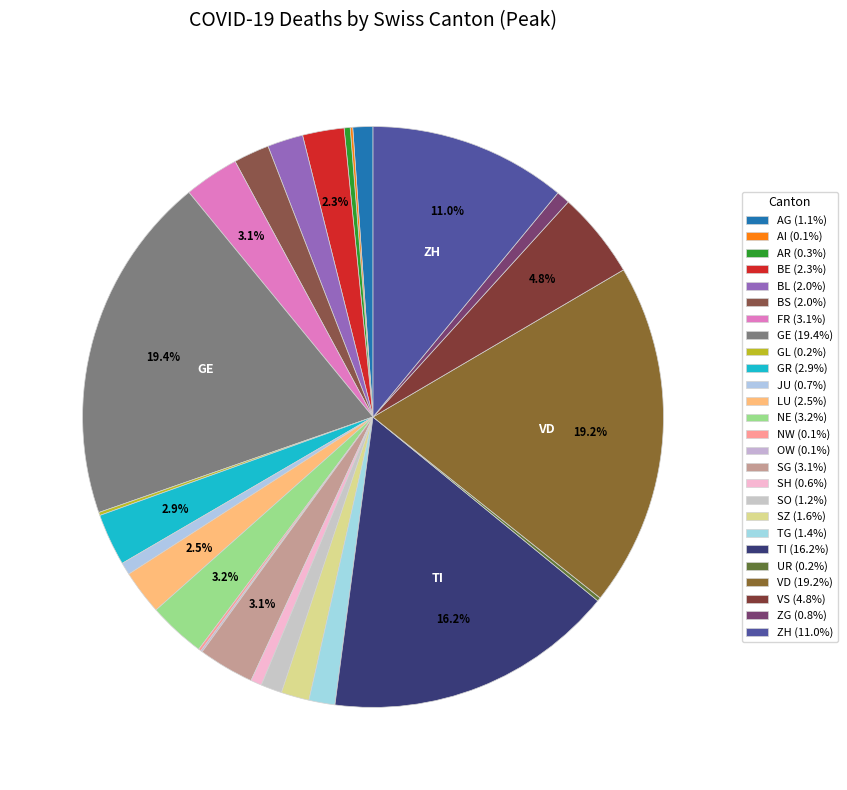

Which slice is the smallest?

OW